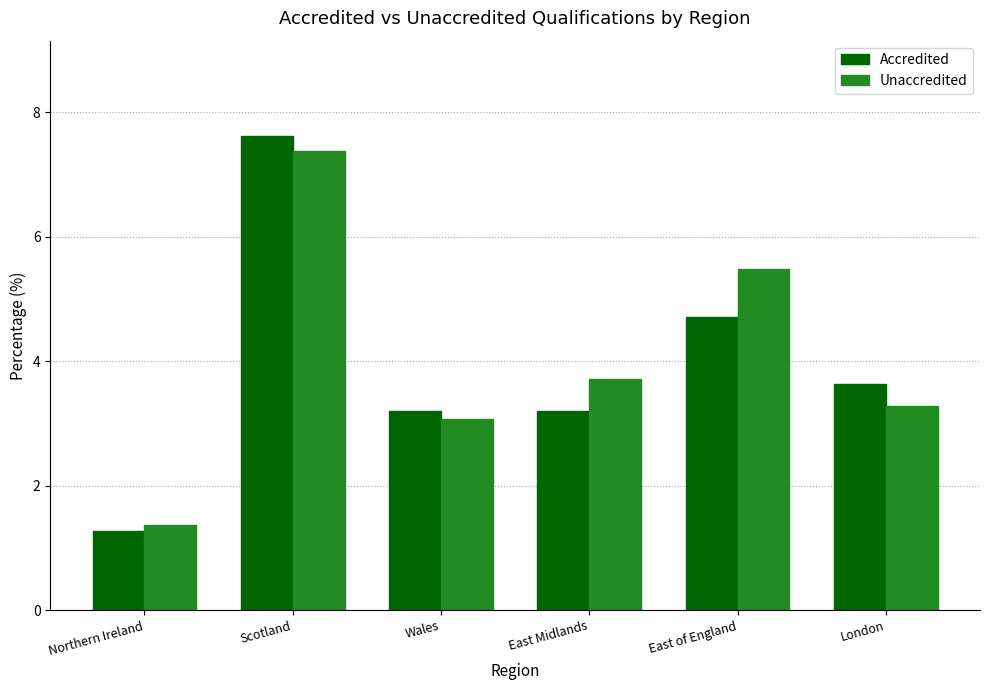

Where does the Unaccredited series first go above 3?

Scotland